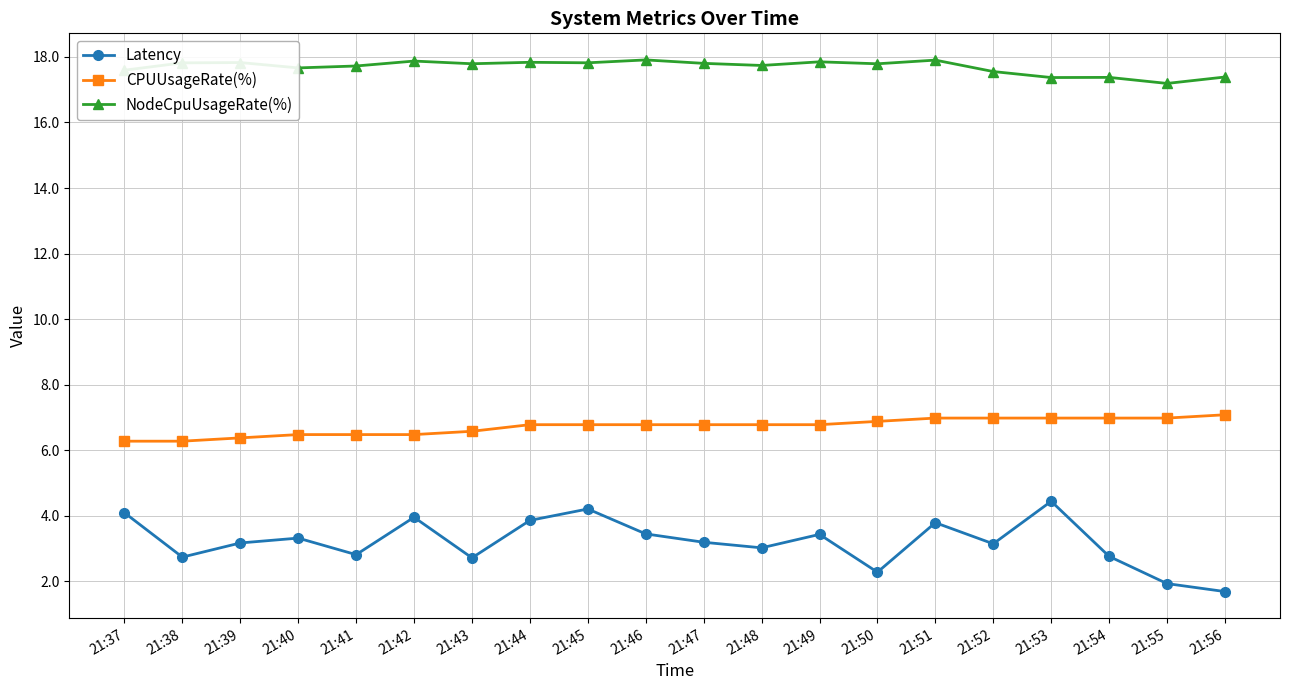

Is this an area chart (filled region under the line)?

No